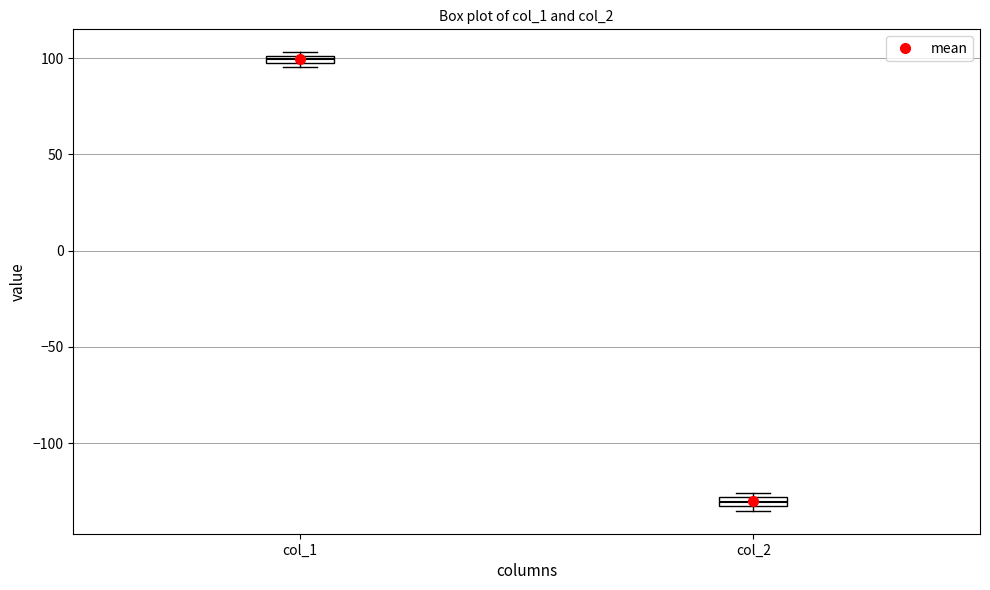

Where is the upper edge of the box for col_2 on the y-axis? The values are not printed on the chart, so give them approximately, as read against the axis.

-130